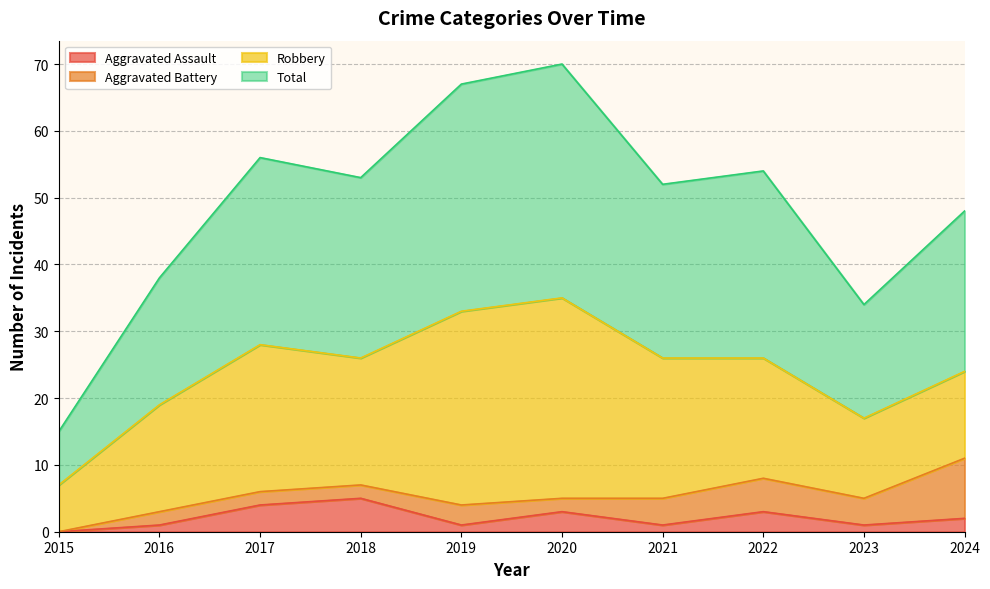

True or false: Total and Aggravated Assault cross at least once.

False